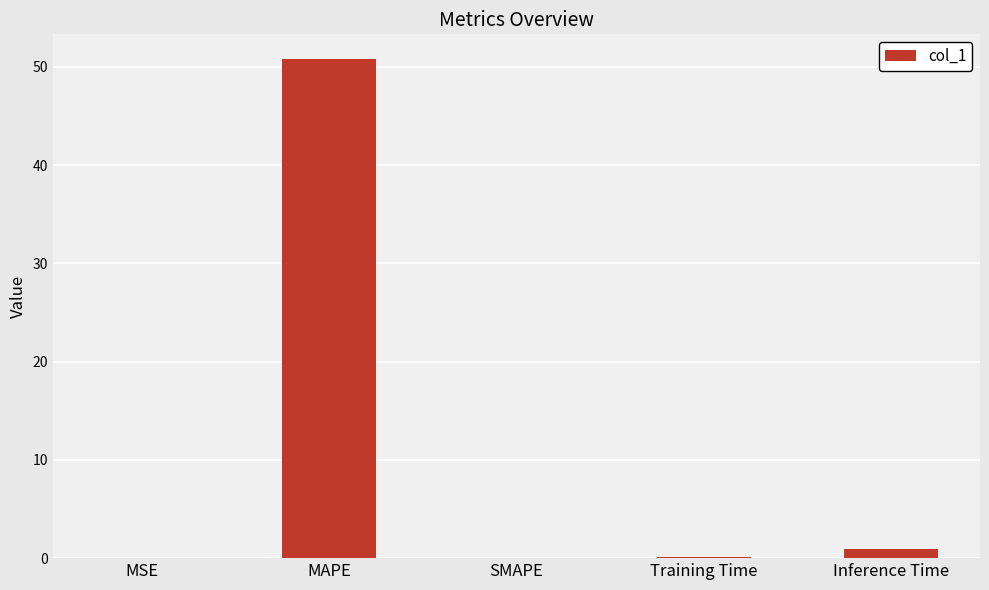

True or false: the data shows 0.0 at SMAPE.

True